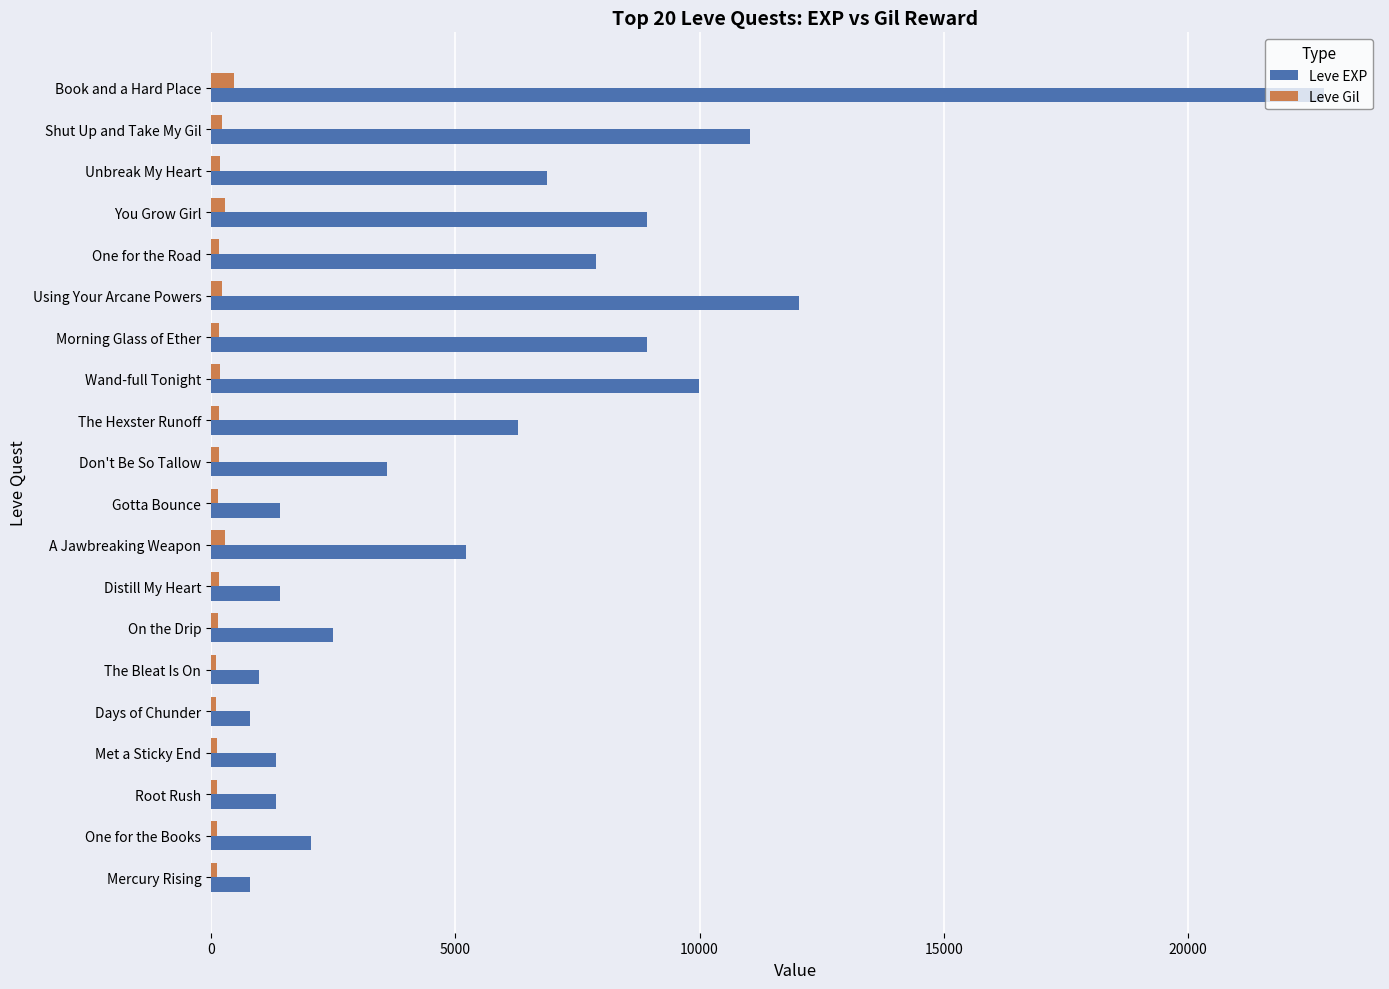

The value of Leve EXP at Morning Glass of Ether is 8930. True or false?

True